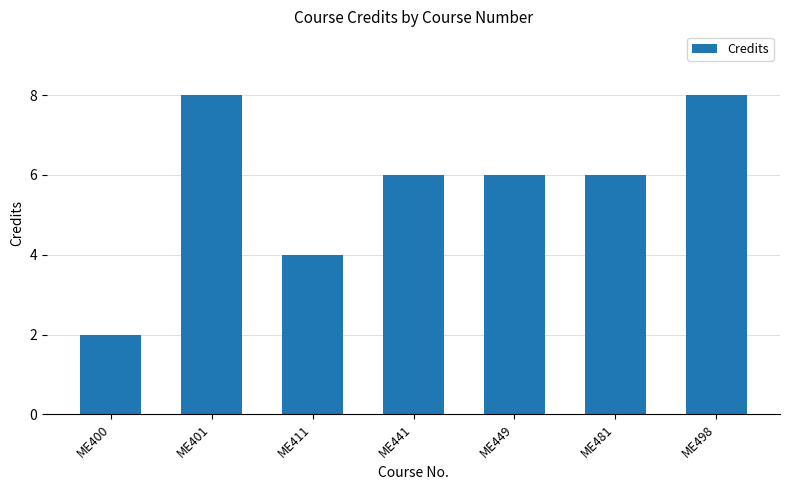

What is the greatest value displayed?

8